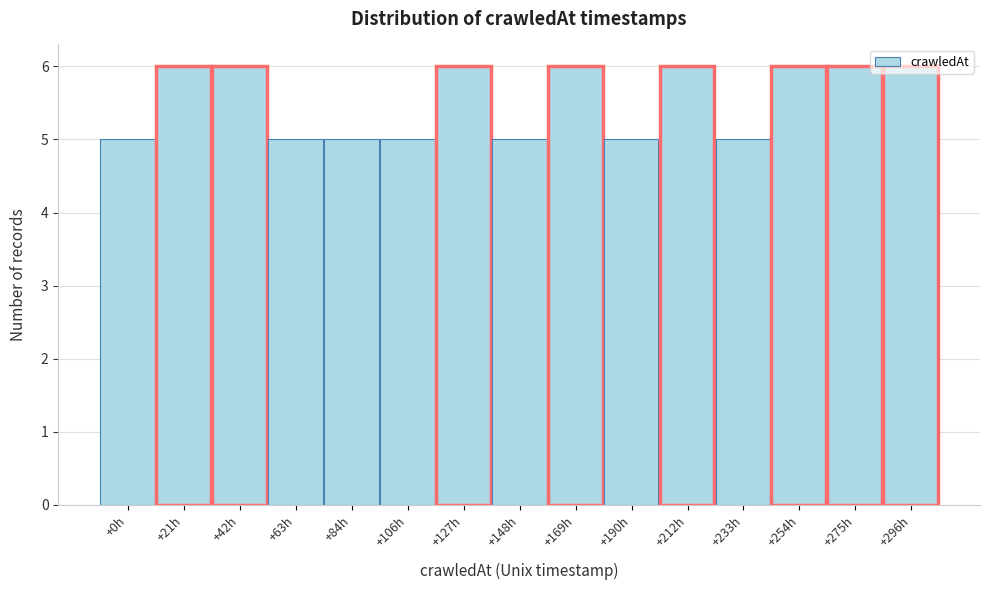

The chart shows a value of 3 at +254h. True or false?

False